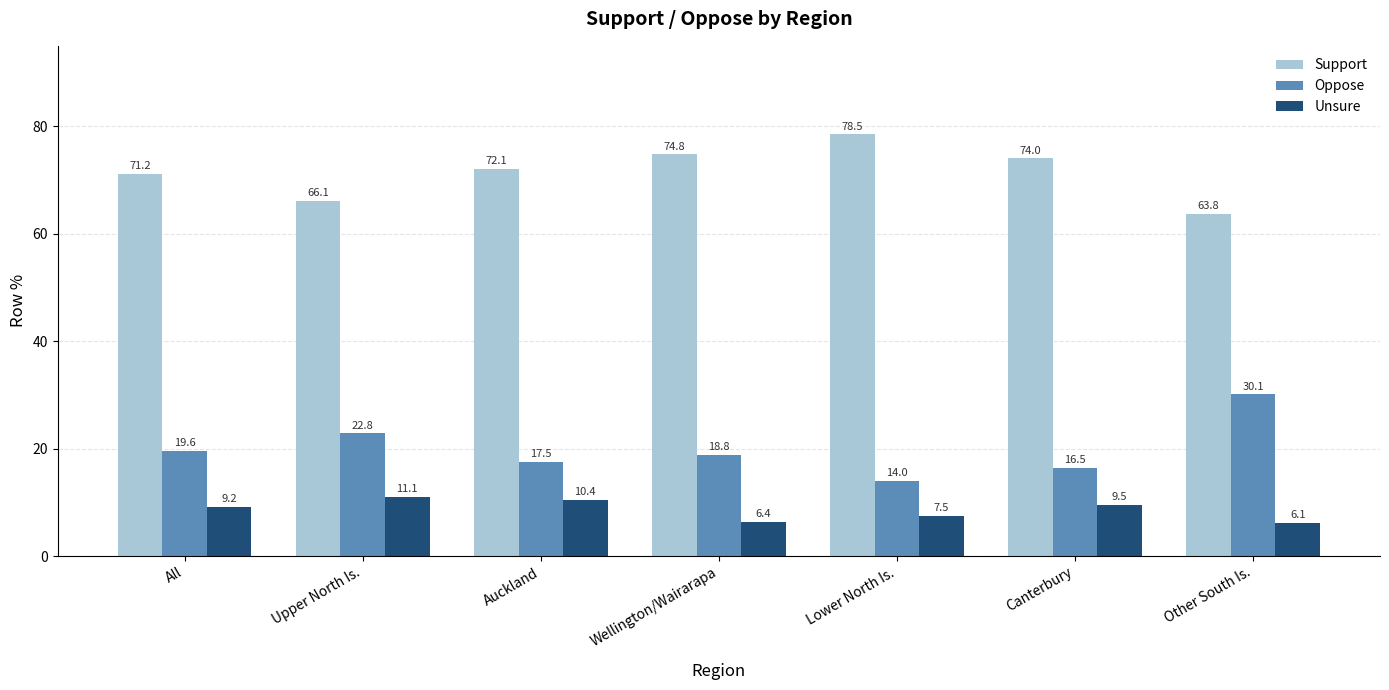

What is the greatest value displayed?

78.5